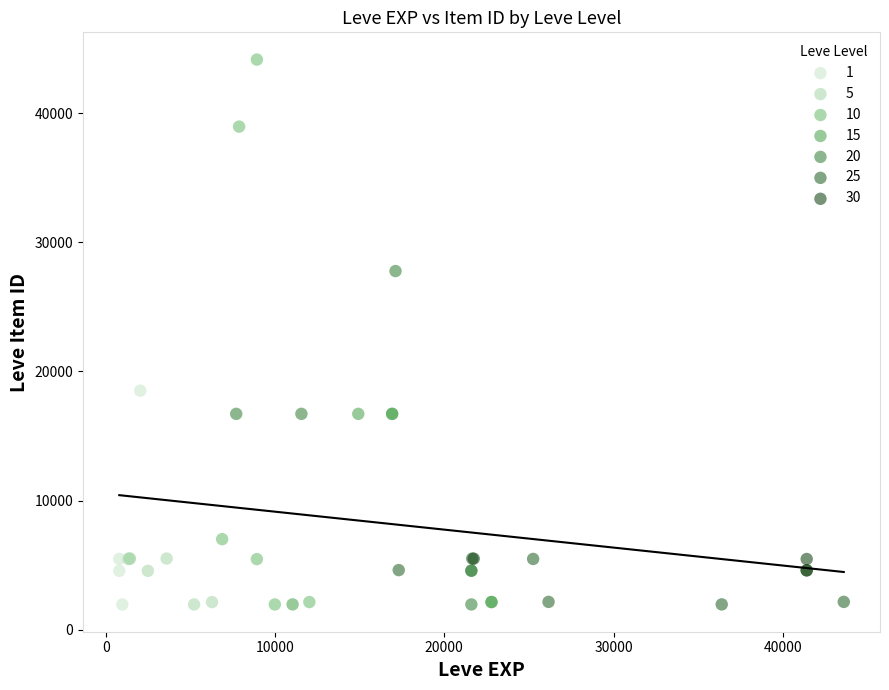

Which series has the largest Y range (max minus min)?

10